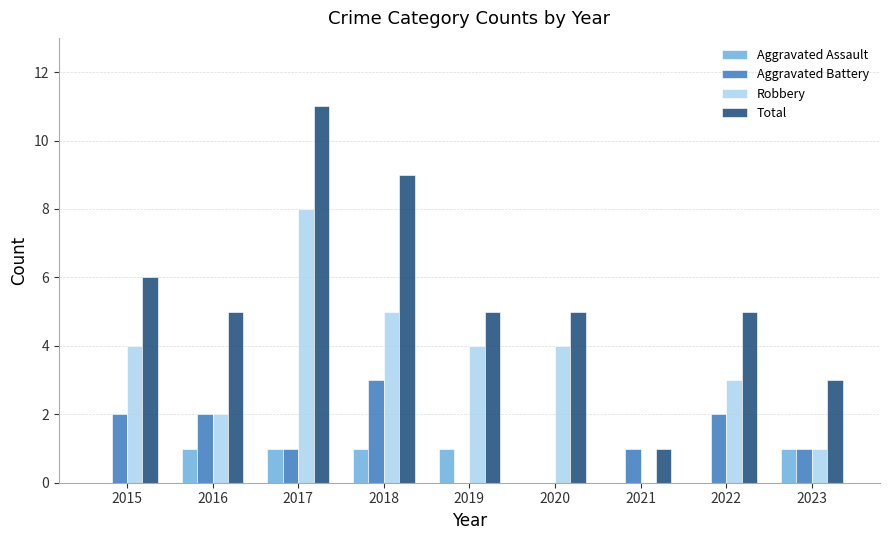

What is the sum of all Aggravated Assault values?

5